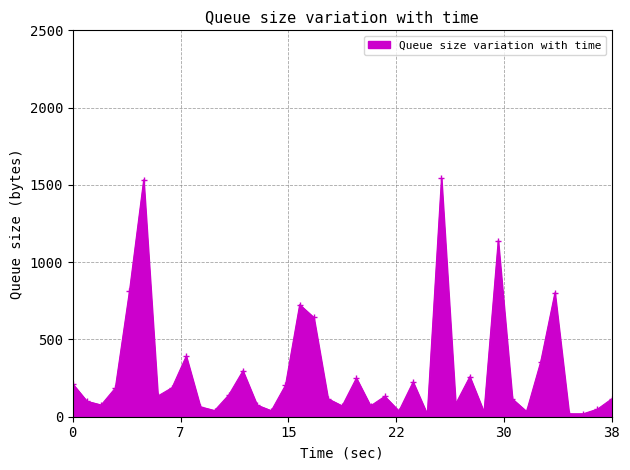

What is the sum of all values?

11341